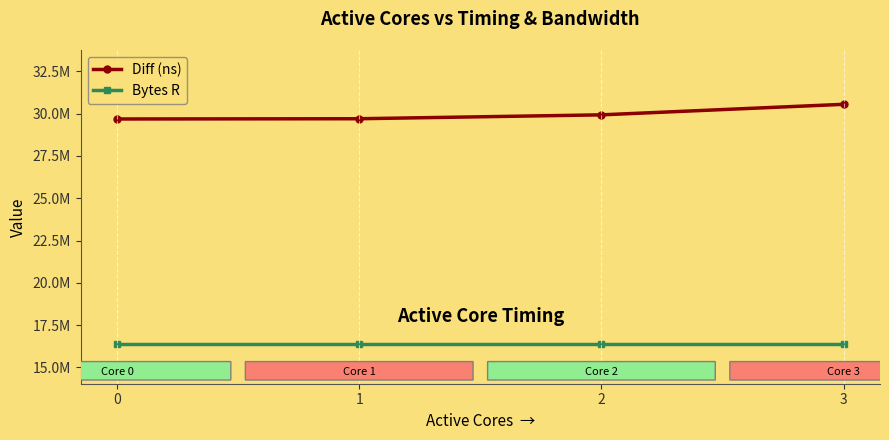

Which series has the largest range (max minus min)?

Diff (ns)